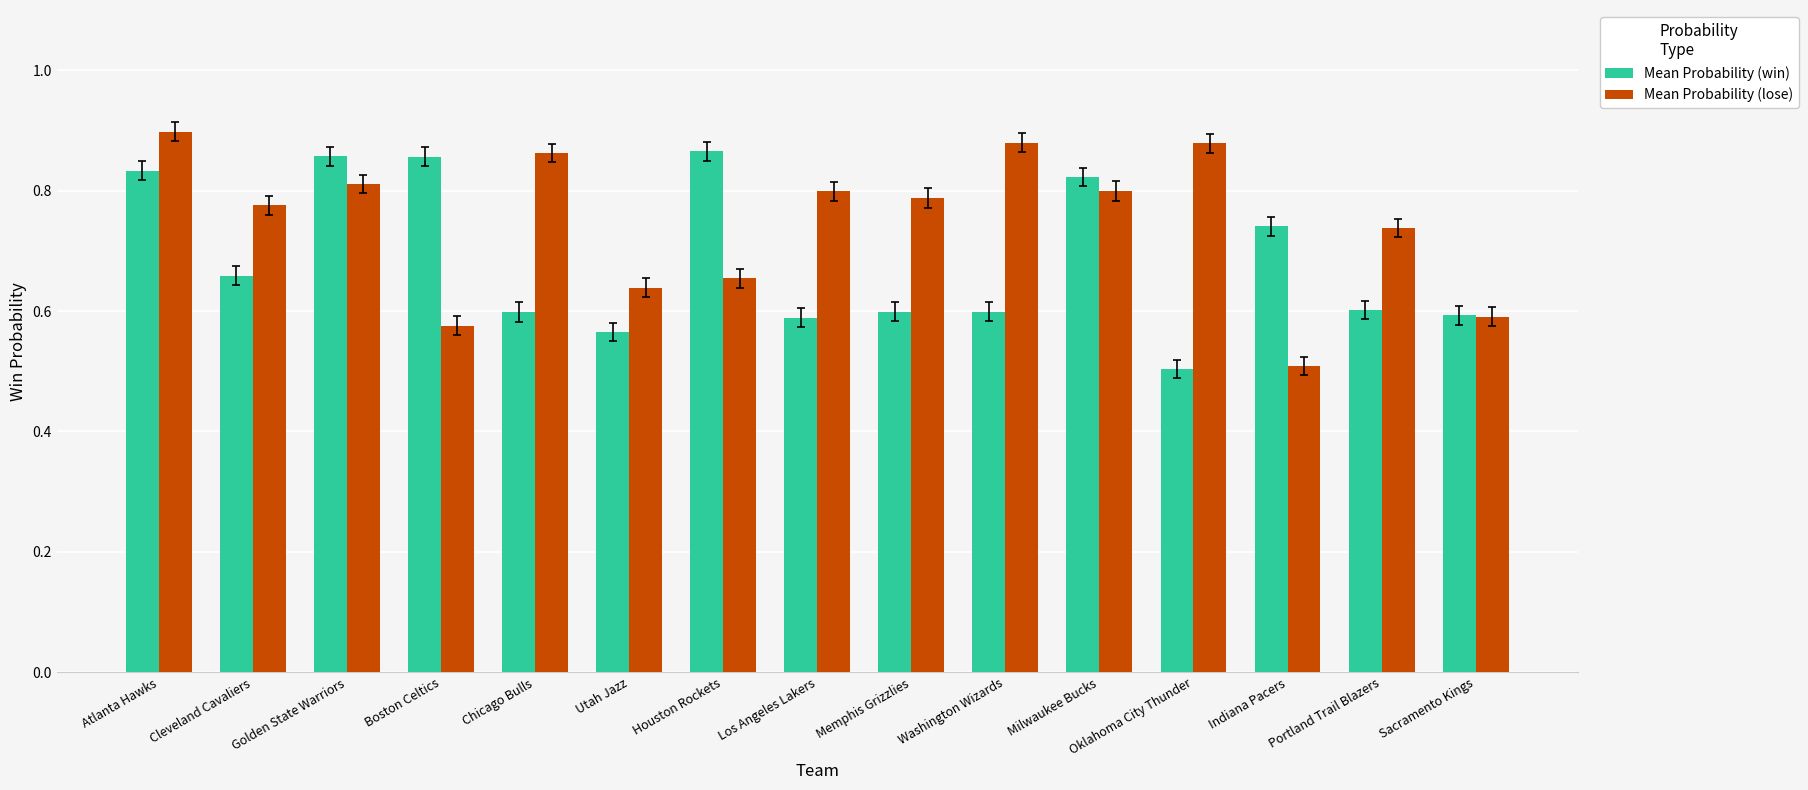

What is the difference between the maximum and minimum values in the Mean Probability (lose) series?

0.4